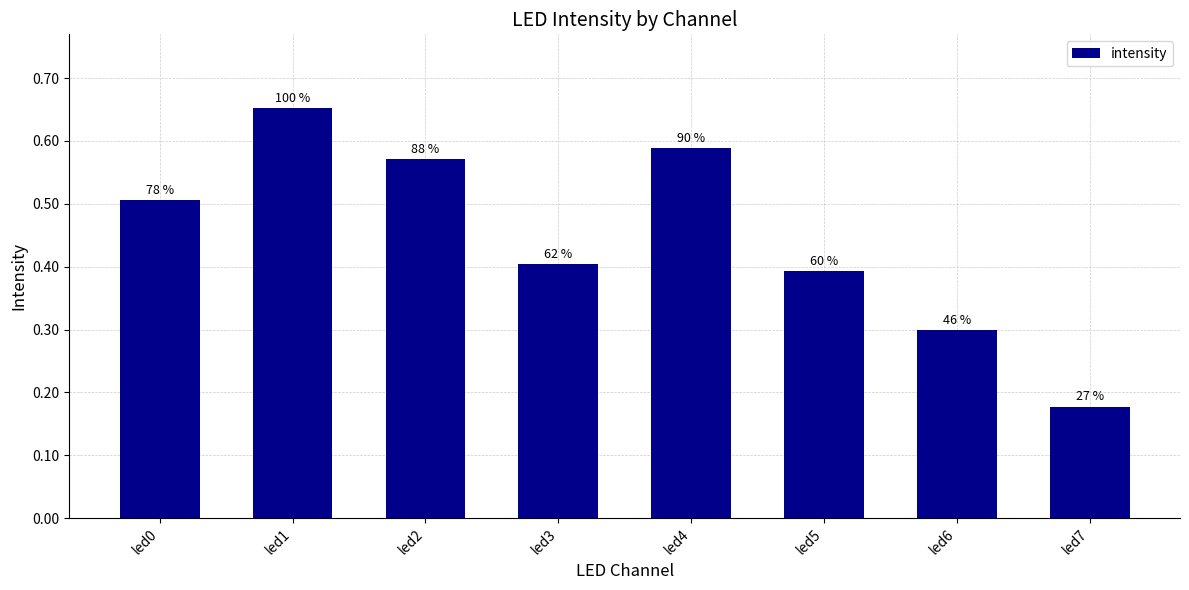

What is the difference between the maximum and minimum values?

0.5